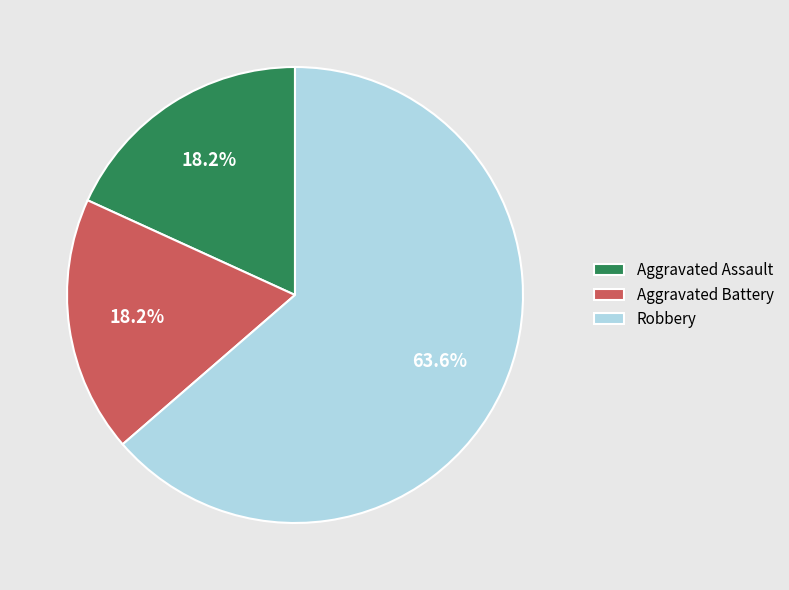

Which slice is the largest?

Robbery